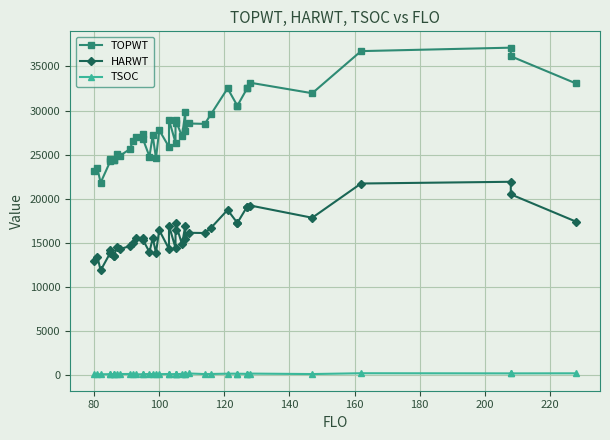

What position from the right is 200?

33